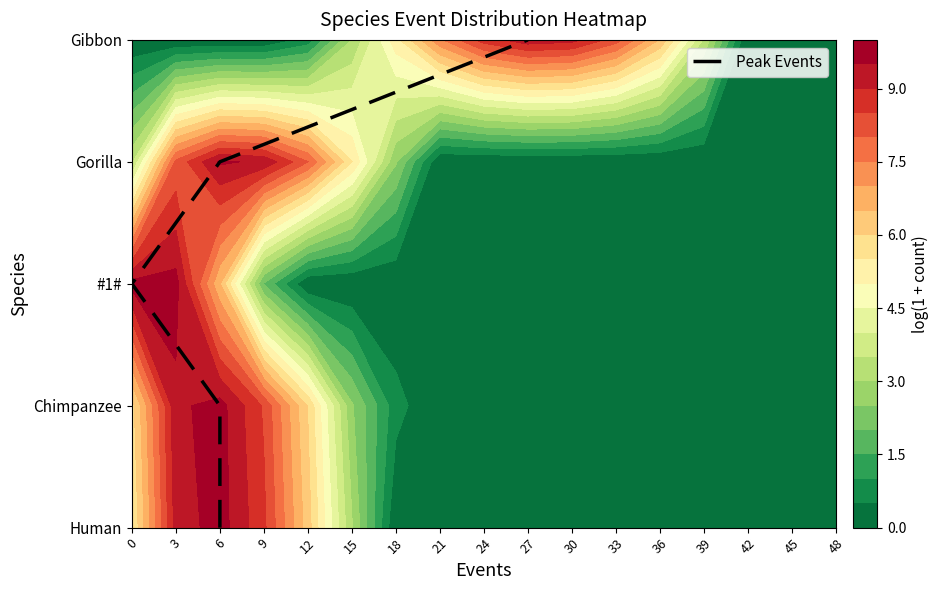

What is the average value?

2